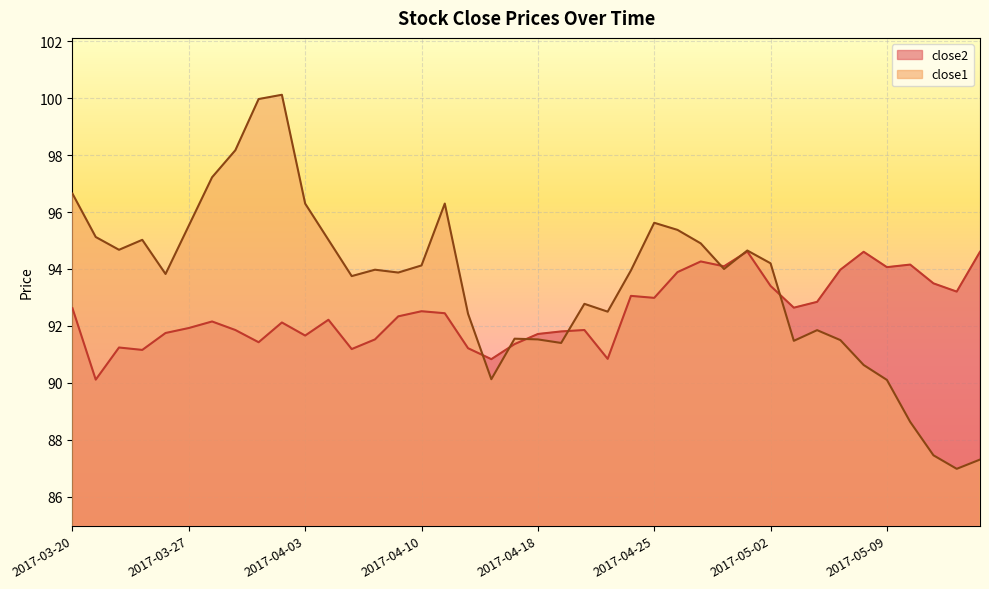

At which category is the sum across all series the highest?

2017-03-31